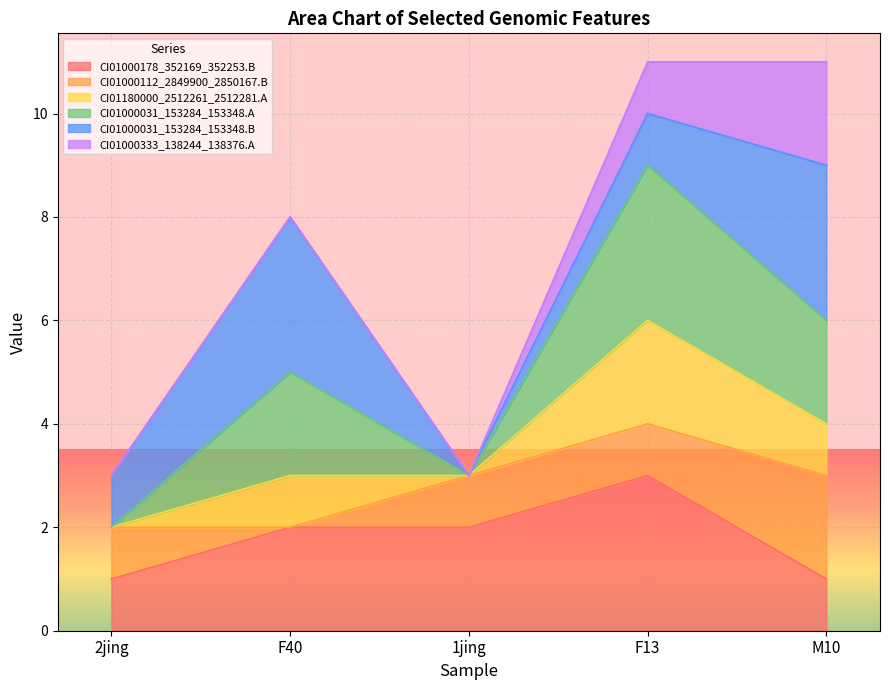

True or false: CI01180000_2512261_2512281.A has more than 2 interior local peaks.

False